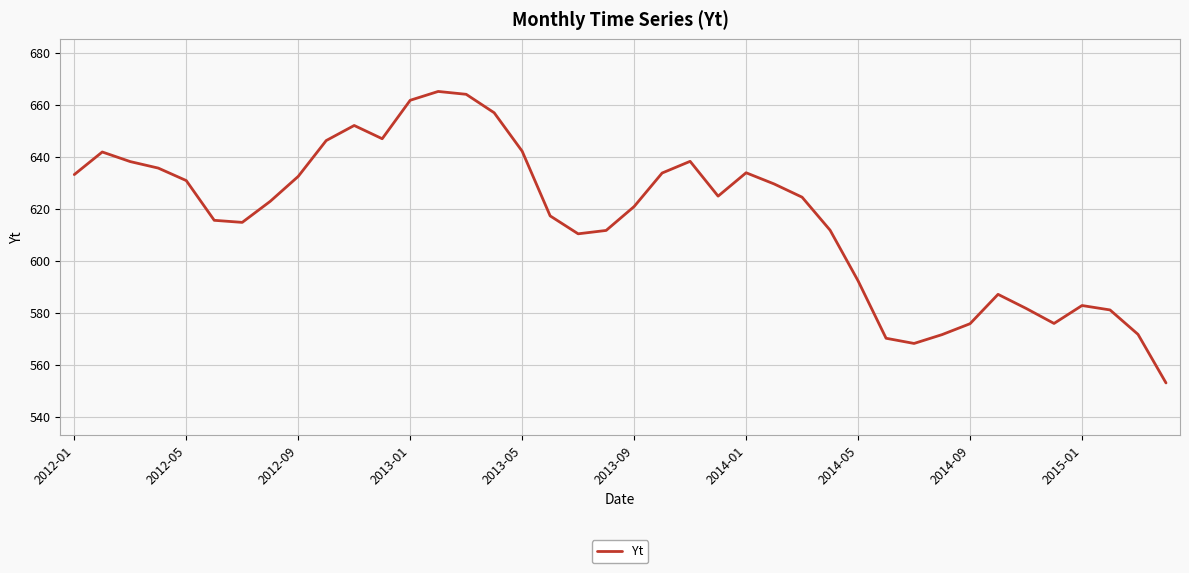

What is the maximum value shown in the chart?

665.2